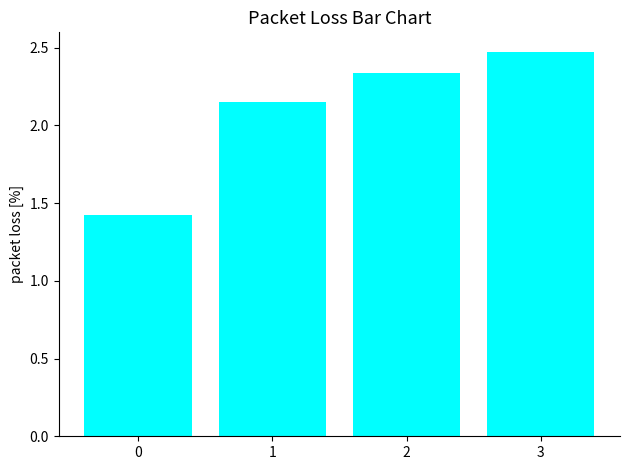

Which label corresponds to the largest value in the chart?

3